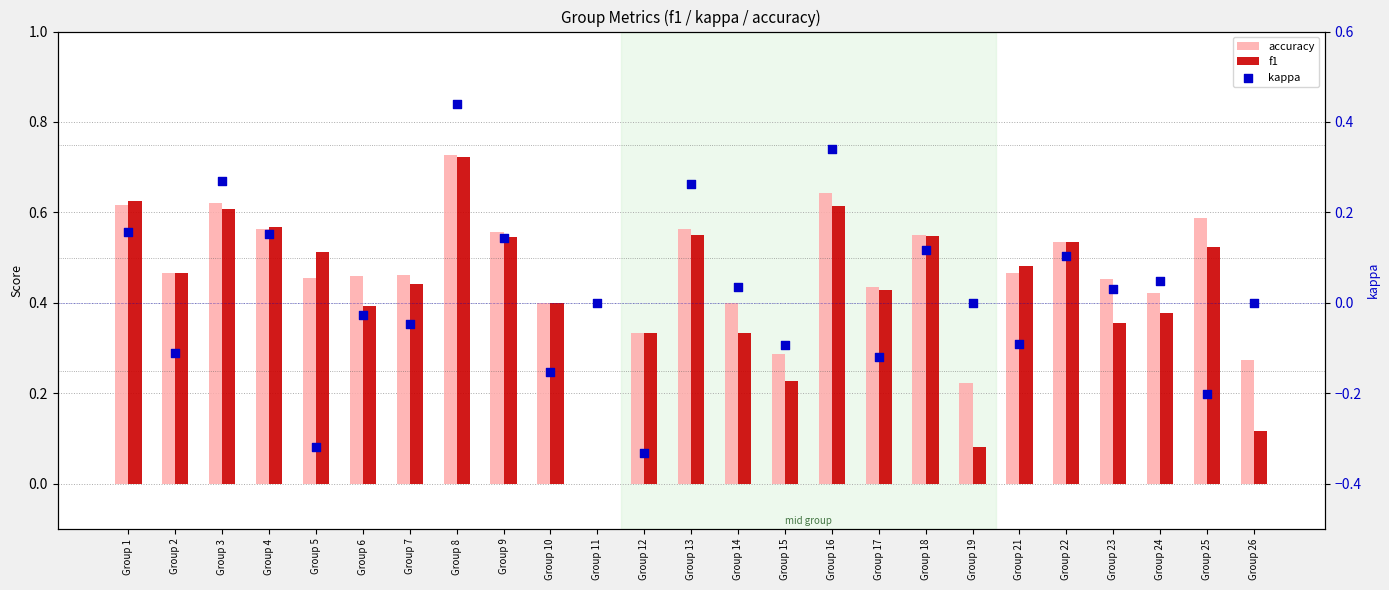

What are all the series names shown in the legend?

accuracy, f1, kappa